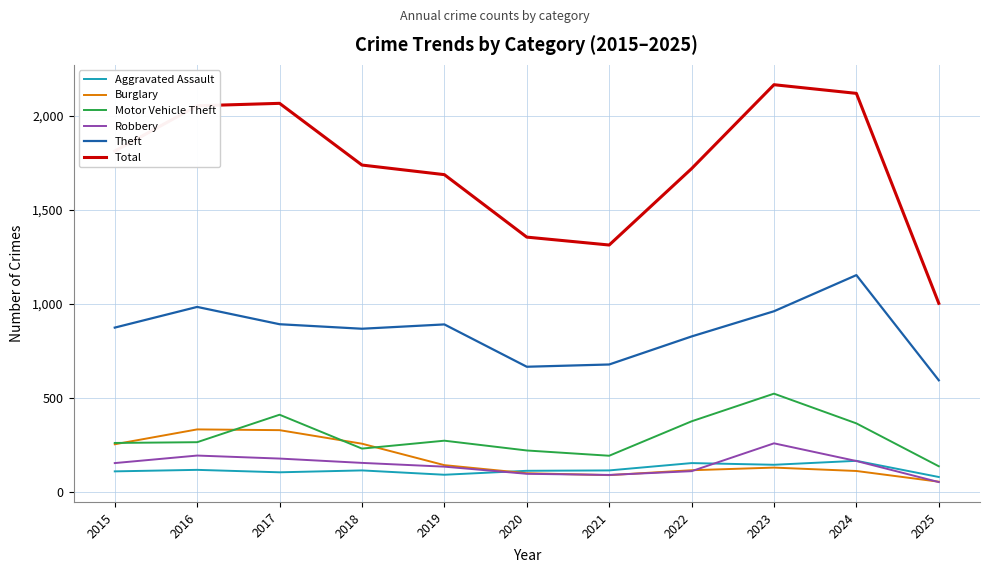

Rank the series by their maximum value, from lowest to highest.

Aggravated Assault, Robbery, Burglary, Motor Vehicle Theft, Theft, Total